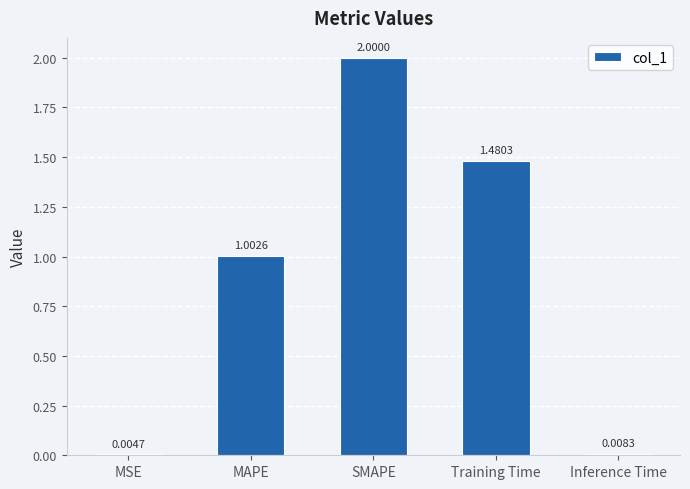

What is the change in value from SMAPE to Training Time?

-0.5